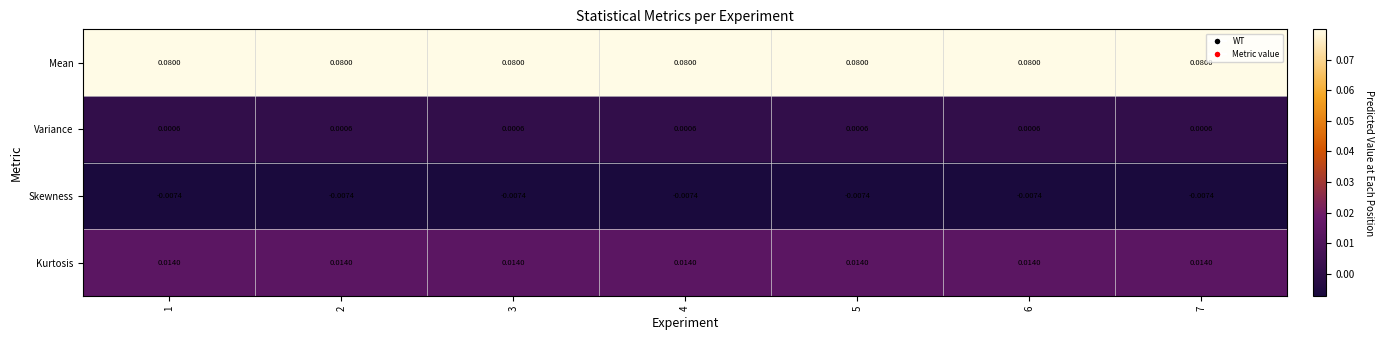

Is the value of Mean at 5 greater than the value of Kurtosis at 7?

Yes